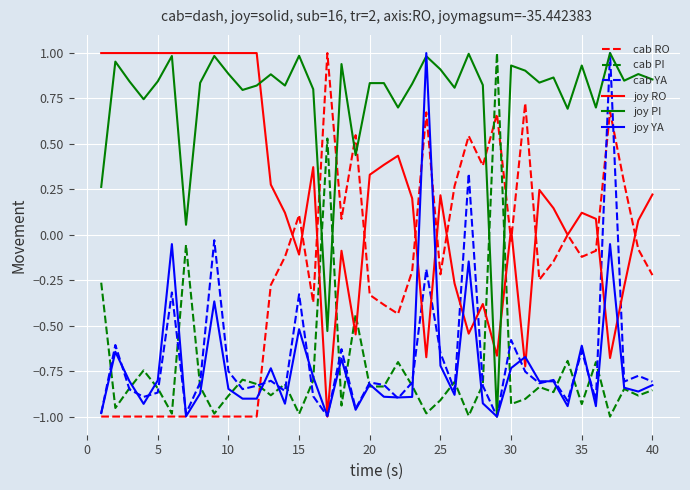

After their last crossing, which series has the higher values: joy PI or cab PI?

joy PI